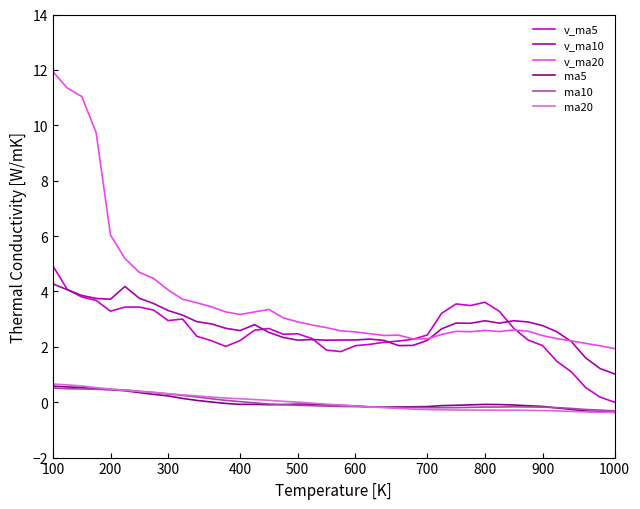

What is the smallest value displayed?

-0.4